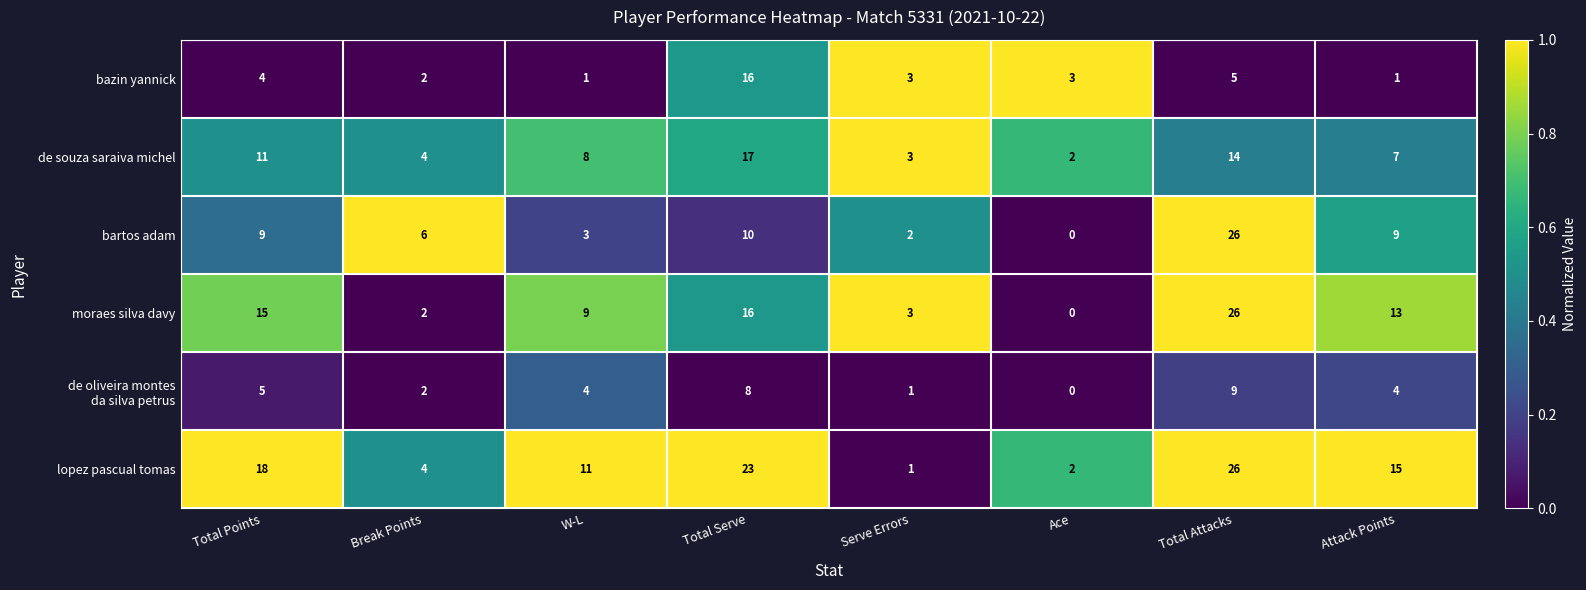

What is the total value across all series at Total Serve?

90